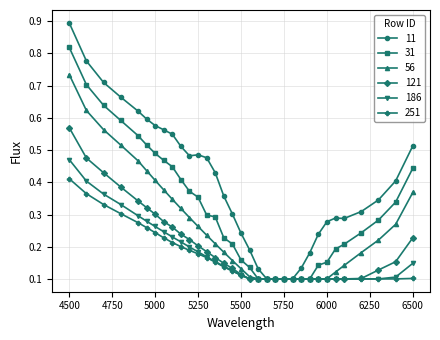

How many lines are shown in the chart?

6